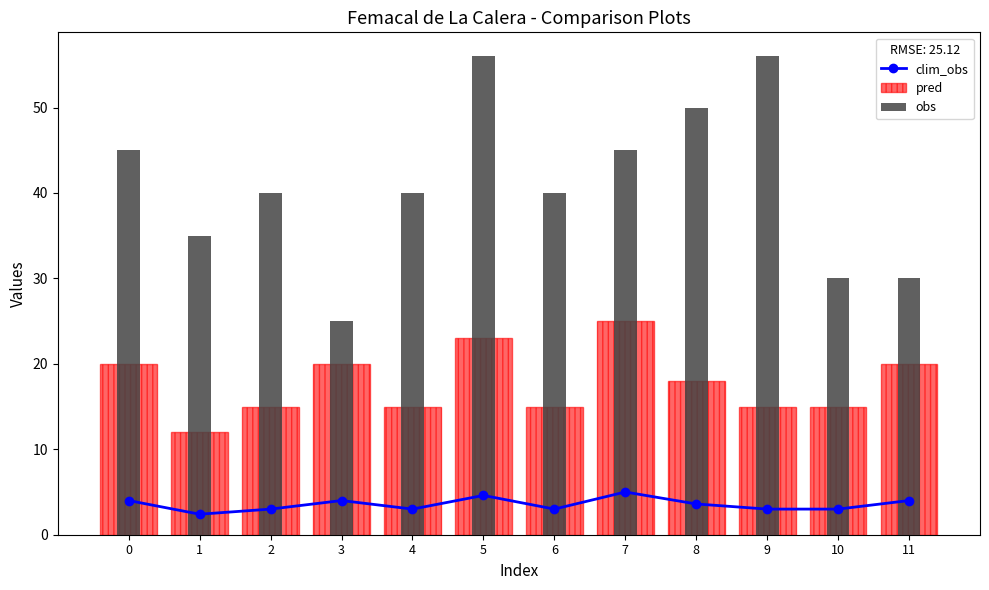

Count the number of data series in this chart.

3